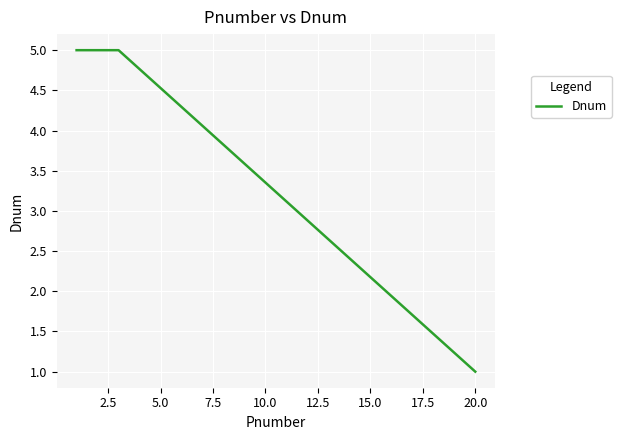

Reading left to right, transcribe all the data shown in this chart.

5	5	5	1